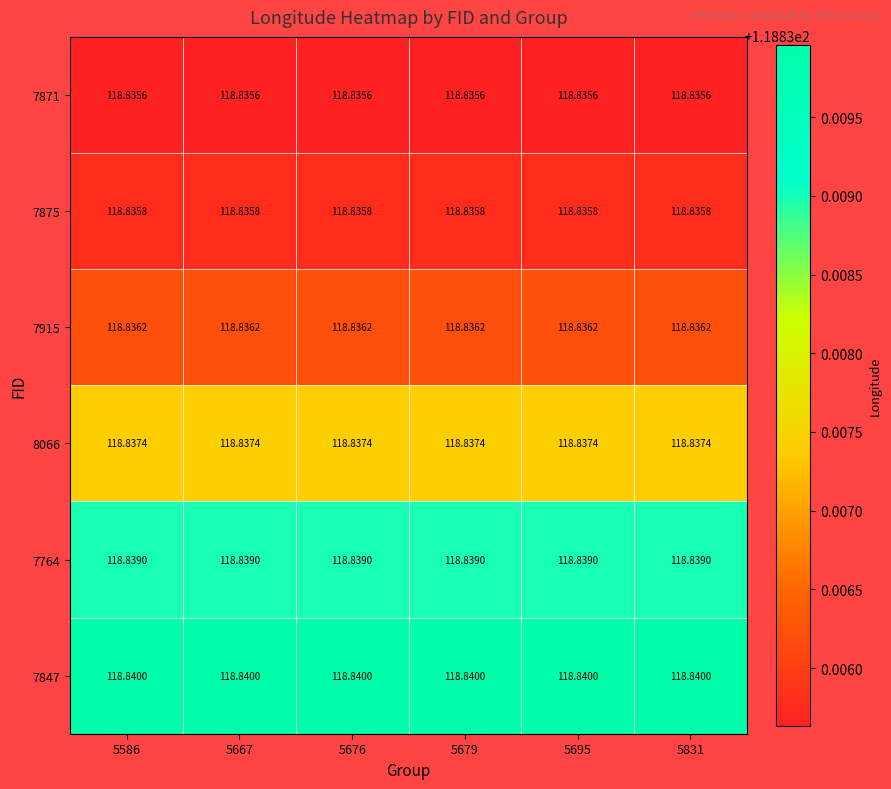

Rank the series by their maximum value, from lowest to highest.

7871, 7875, 7915, 8066, 7764, 7847